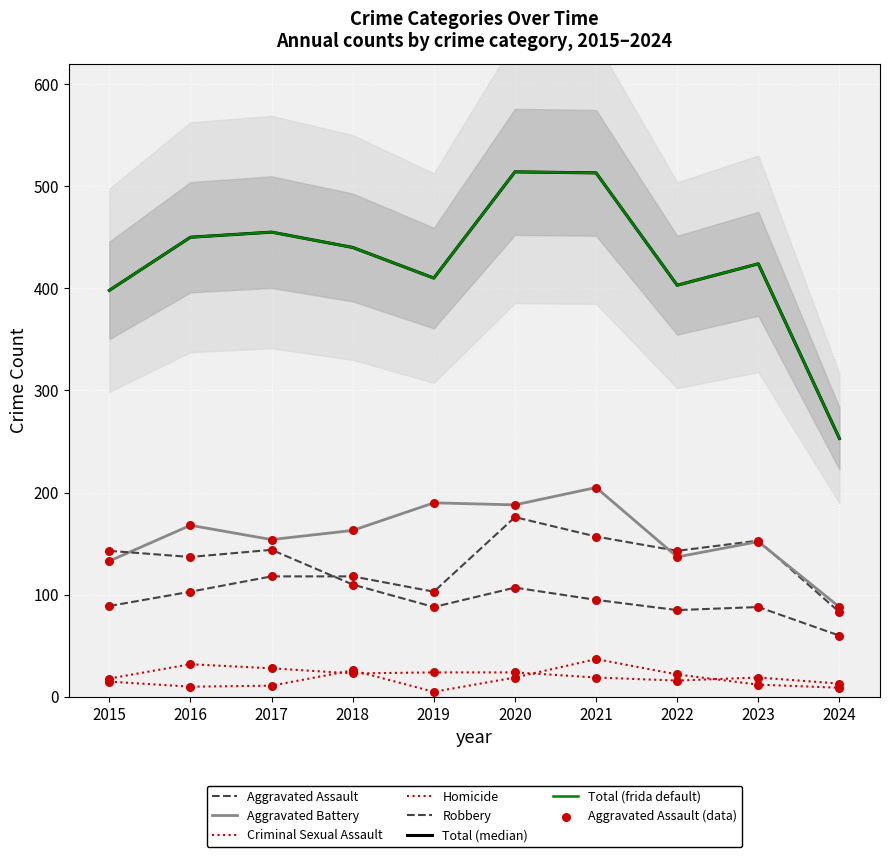

Which series reaches the maximum Y coordinate?

Total